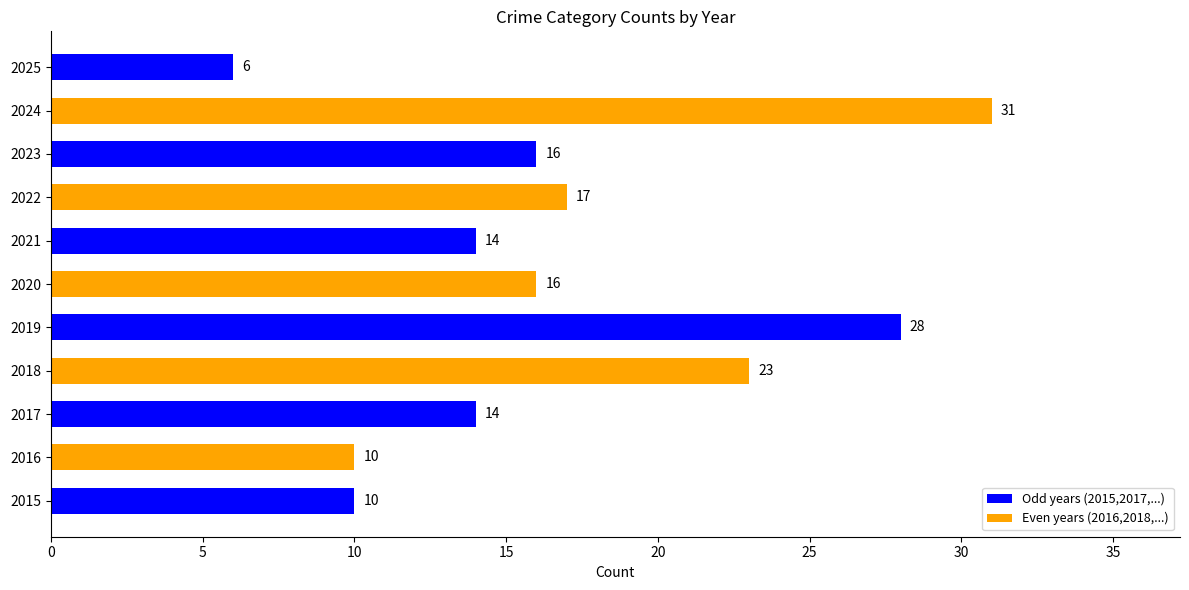

True or false: the data shows 10 at 2016.

True